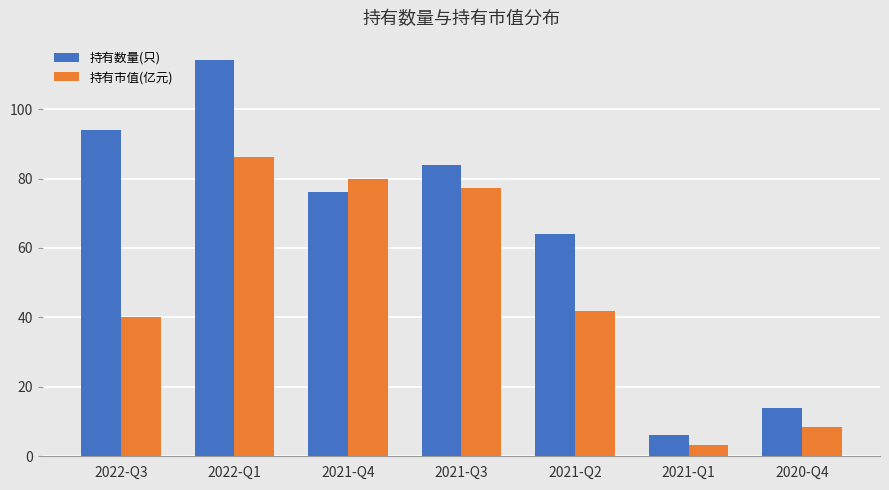

What is the sum of the 持有数量(只) values at 2021-Q2 and 2020-Q4?

78.0